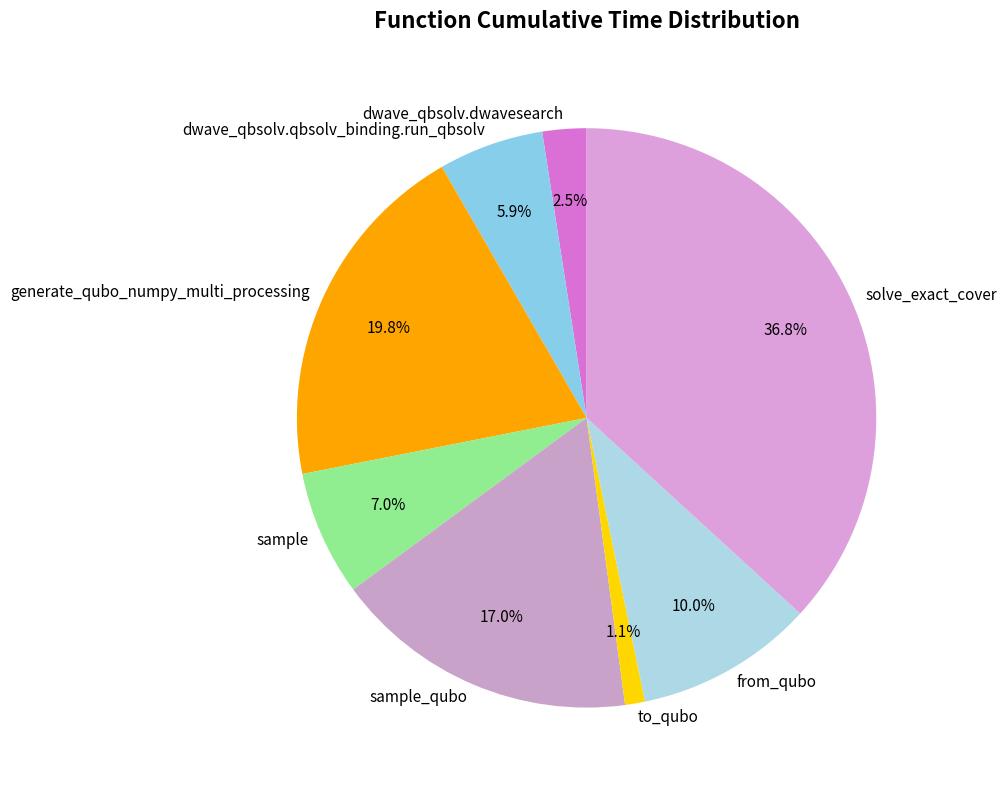

The sample_qubo slice represents 17% of the pie. True or false?

True